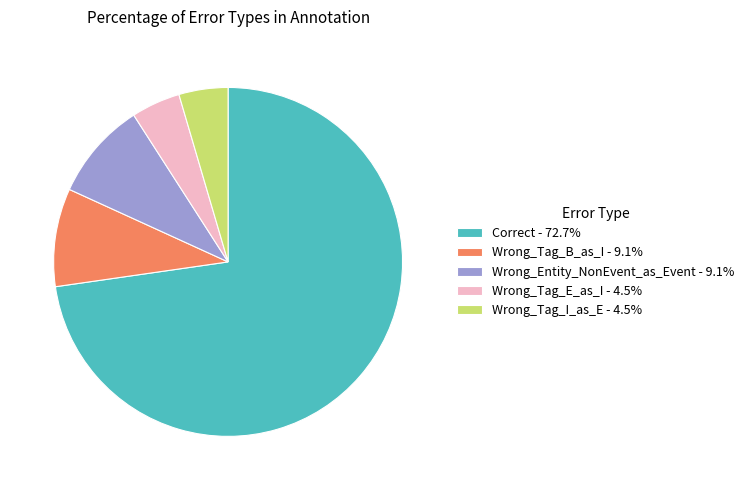

Approximately how many times larger is the value at Wrong_Entity_NonEvent_as_Event compared to Wrong_Tag_E_as_I?

2.0